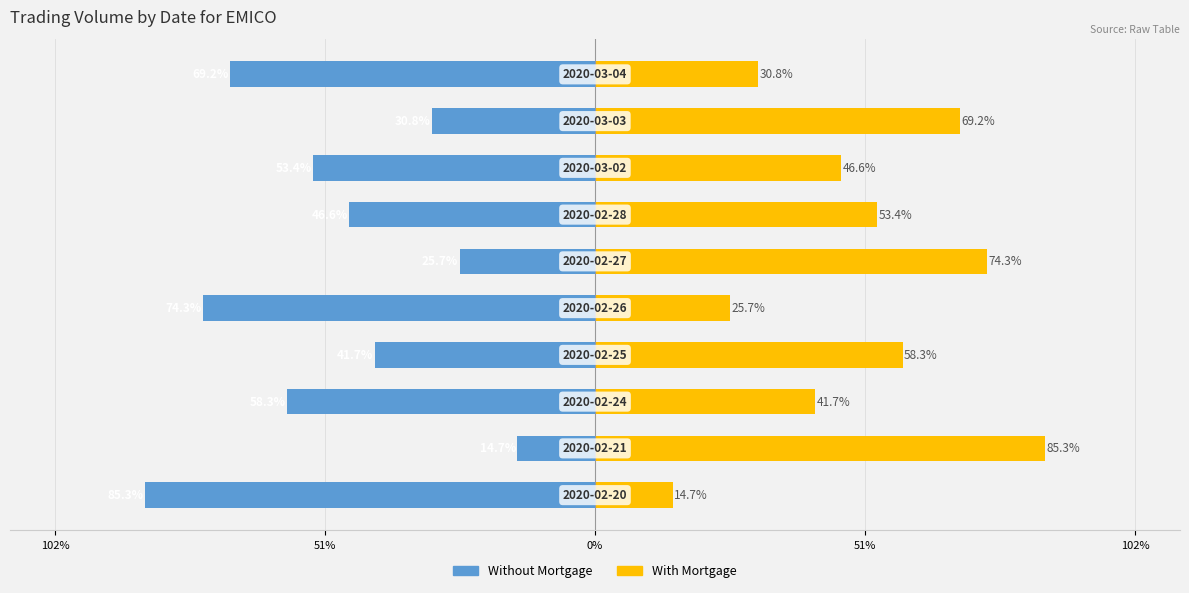

What is the minimum value for With Mortgage?

14.7